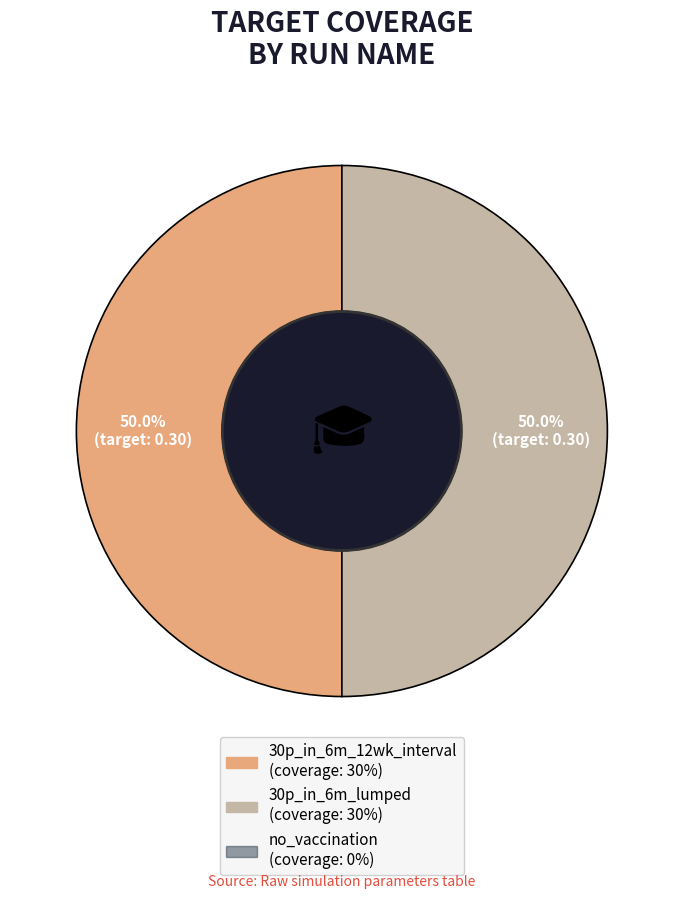

How many segments does this pie chart have?

2